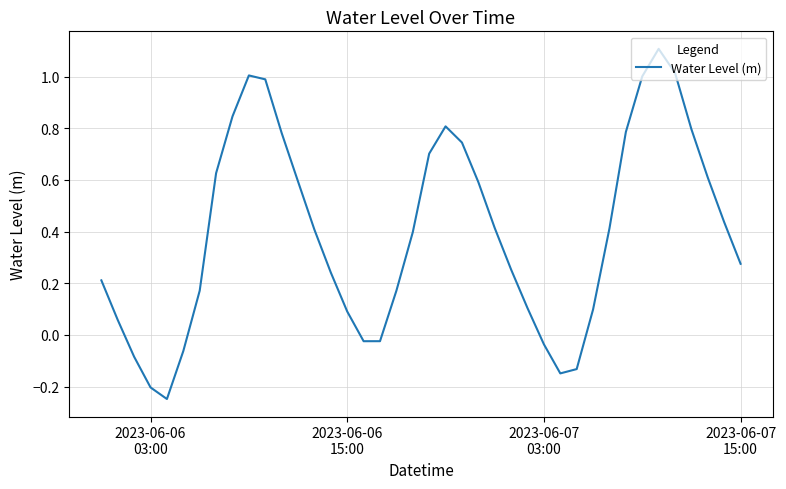

What is the greatest value displayed?

1.1